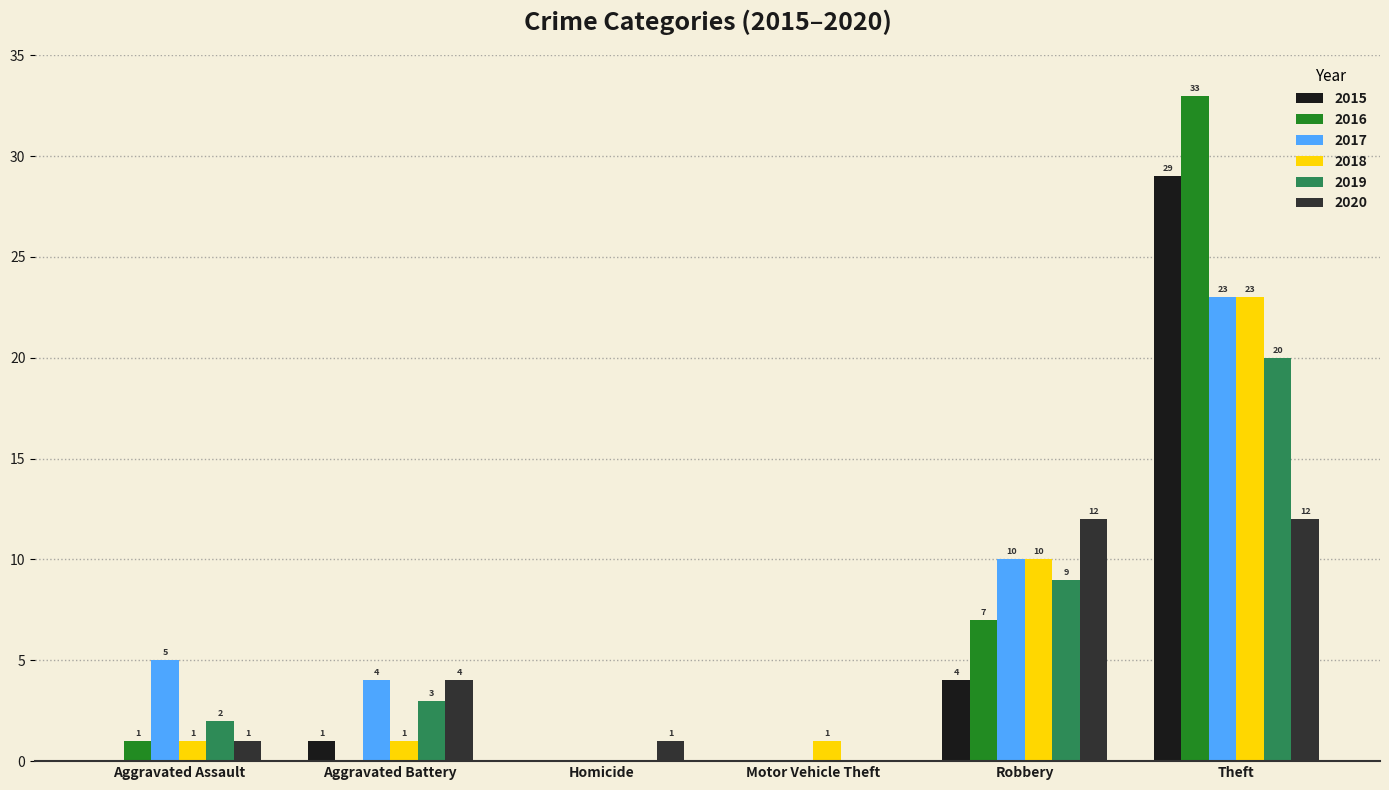

What are all the series names shown in the legend?

2015, 2016, 2017, 2018, 2019, 2020